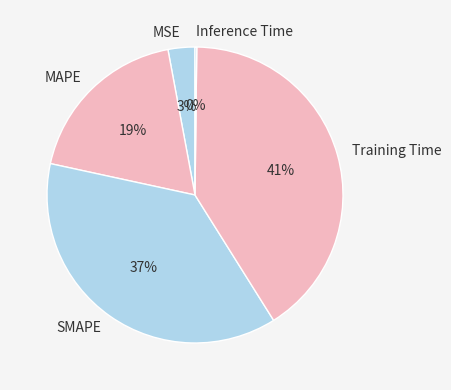

True or false: MSE accounts for 3% of the total.

True